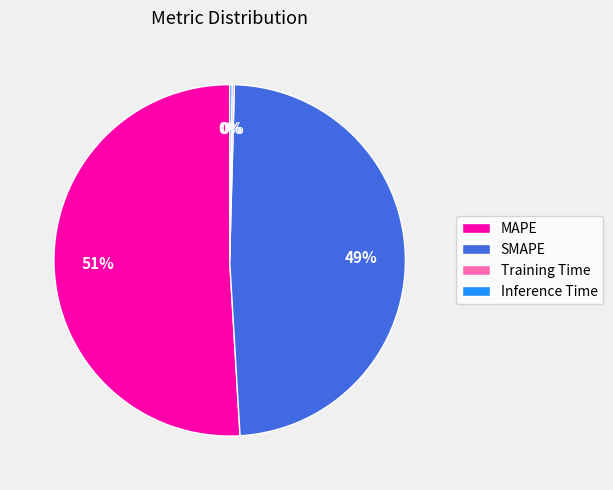

True or false: MAPE accounts for 51% of the total.

True